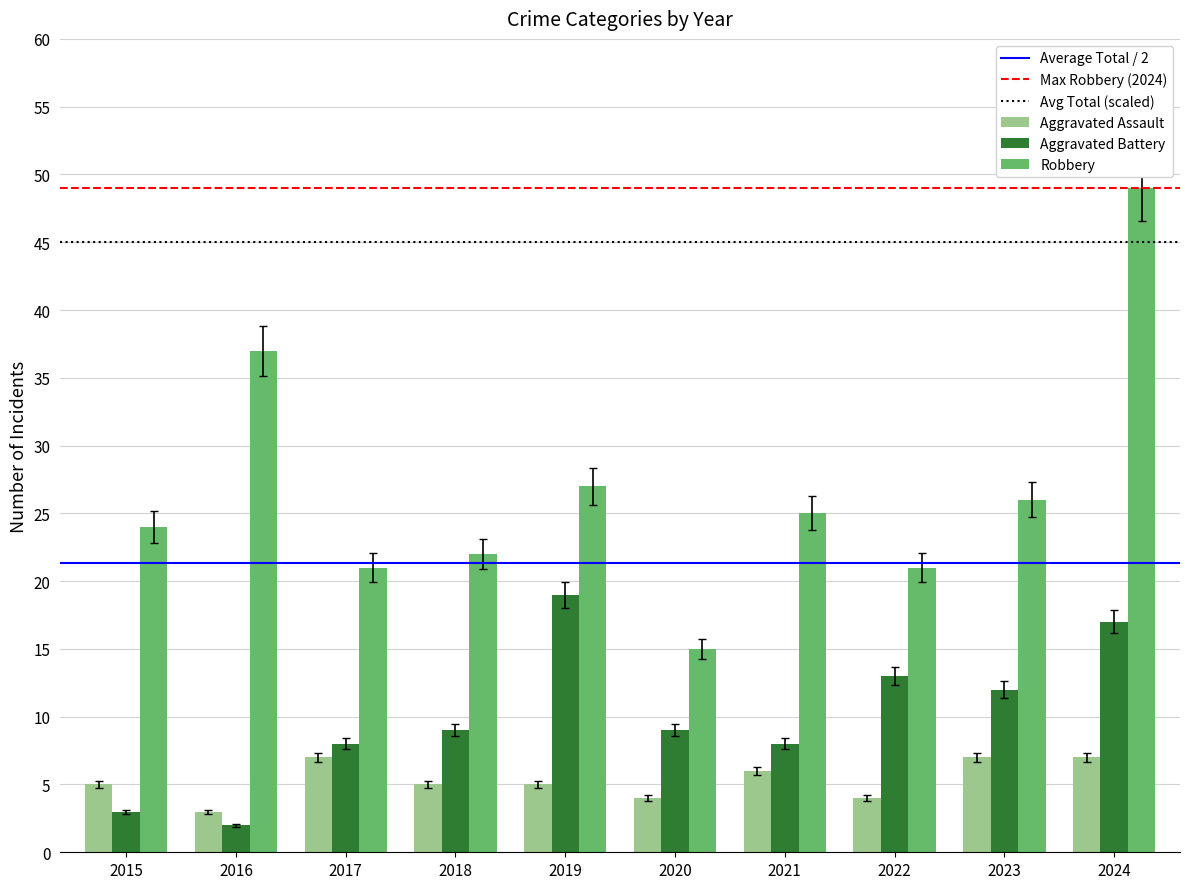

Which category has the highest value in the Robbery series?

2024